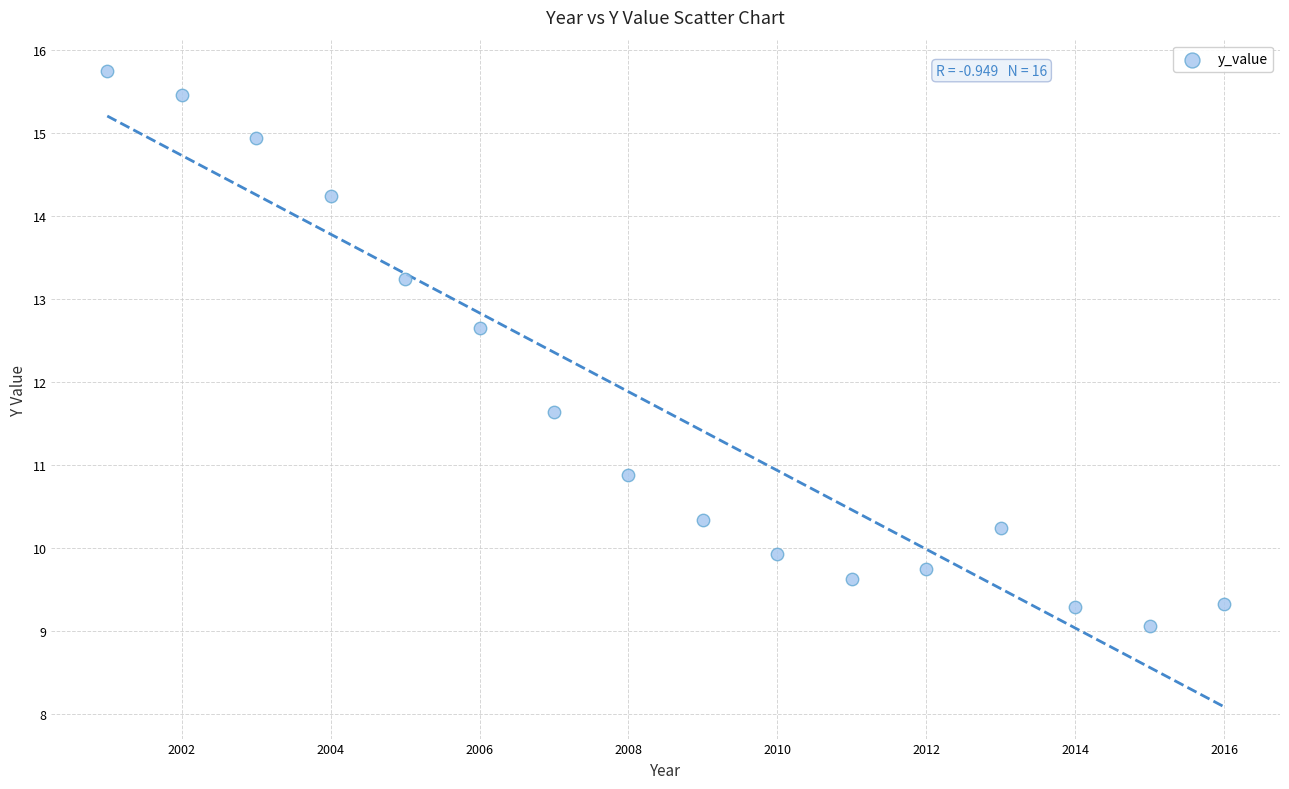

What is the range of X values (max minus min)?

15.0